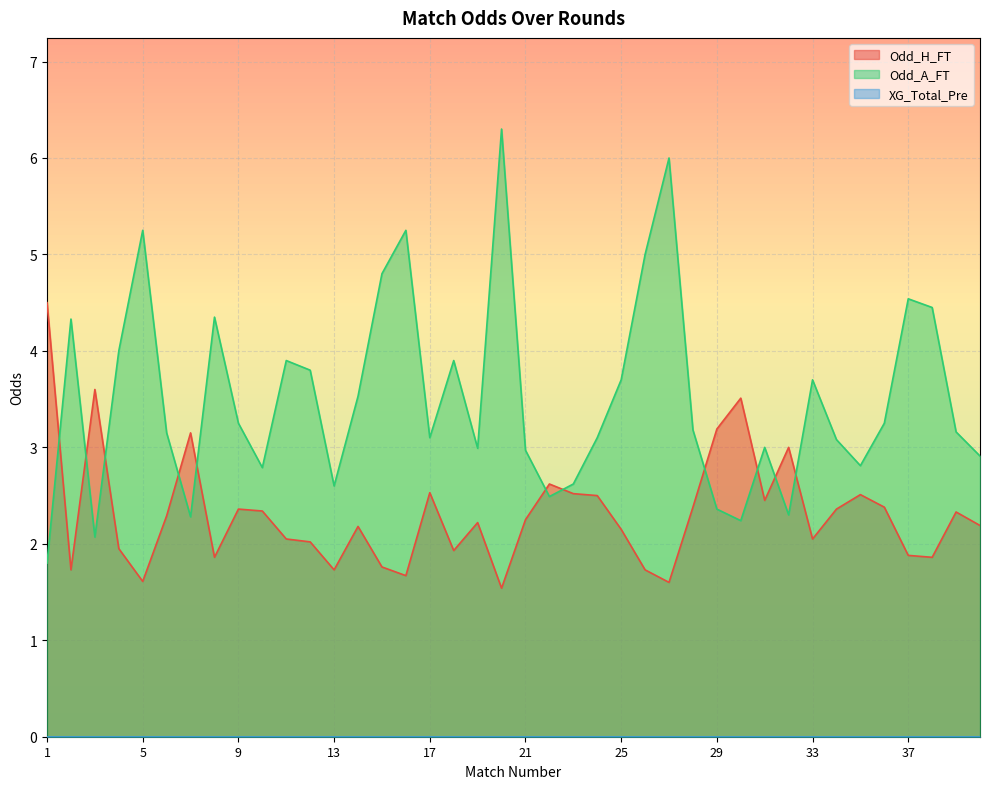

Which category has the highest value across all series?

20